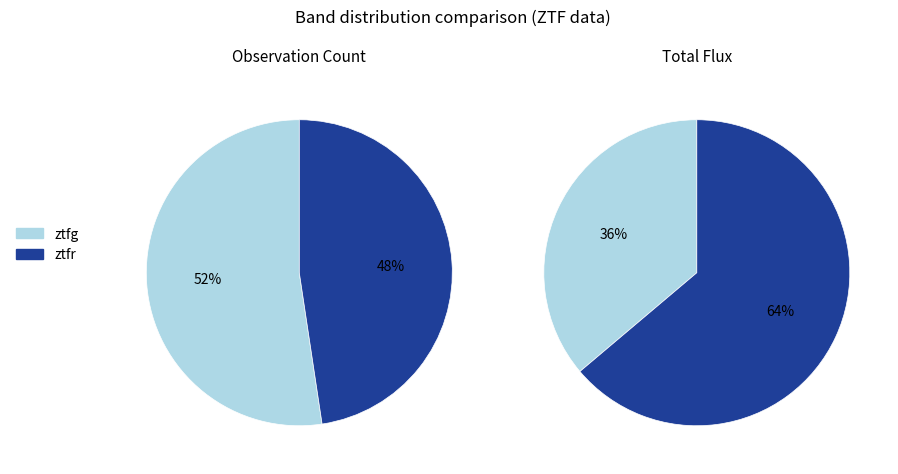

Is it true that ztfg is 52% of the pie?

True